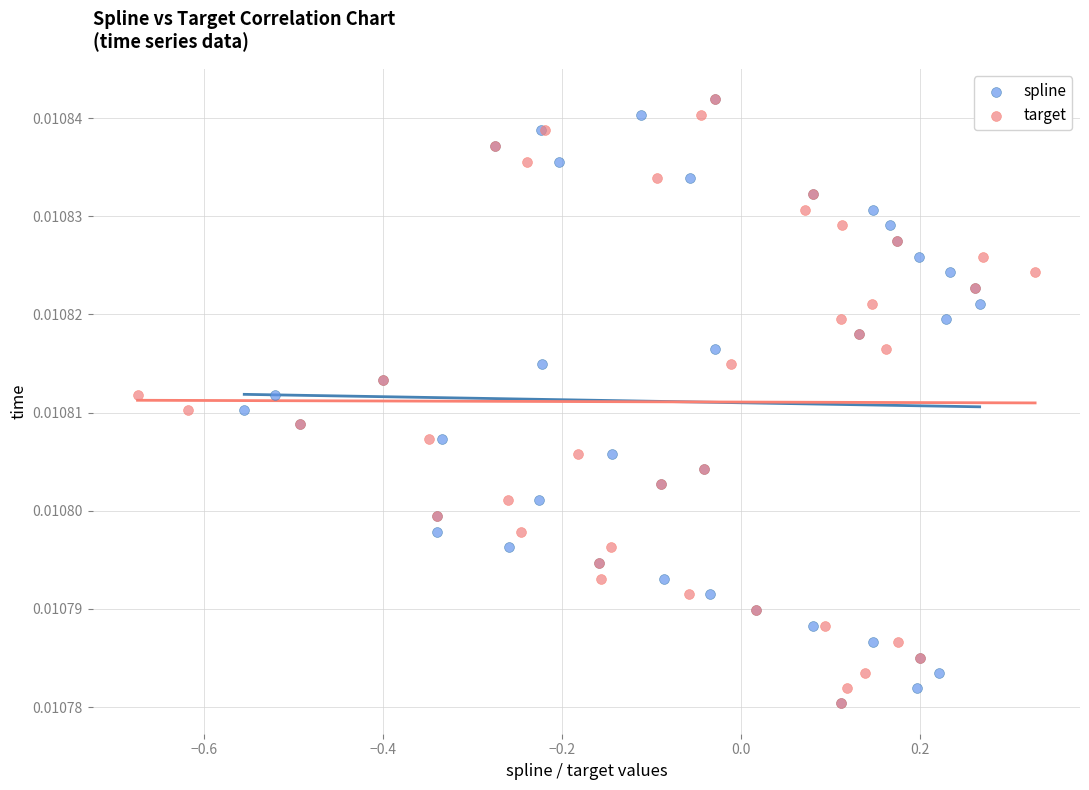

What are all the series names shown in the legend?

spline, target